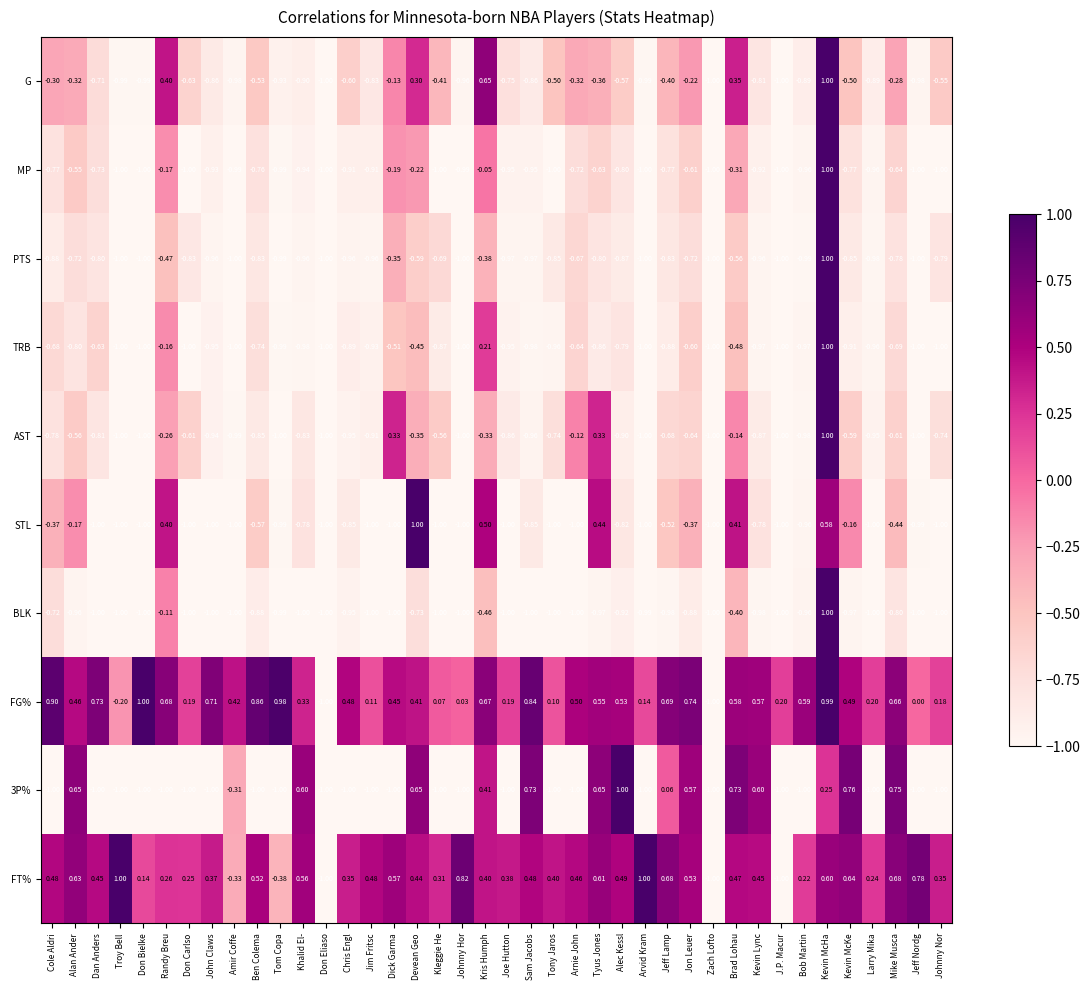

At which label is AST closest to 0?

Arnie John